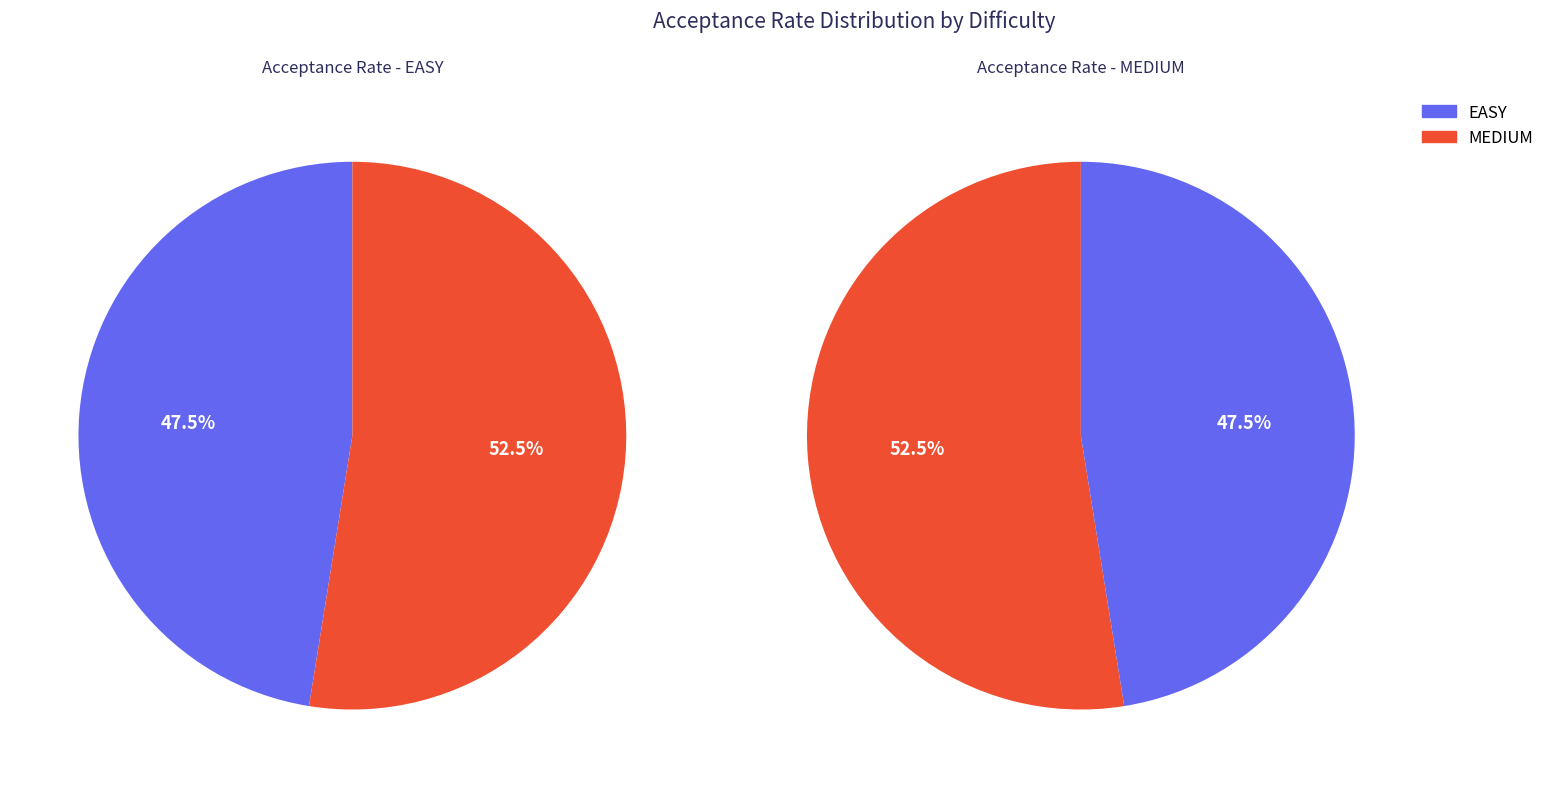

Which category accounts for the majority?

MEDIUM